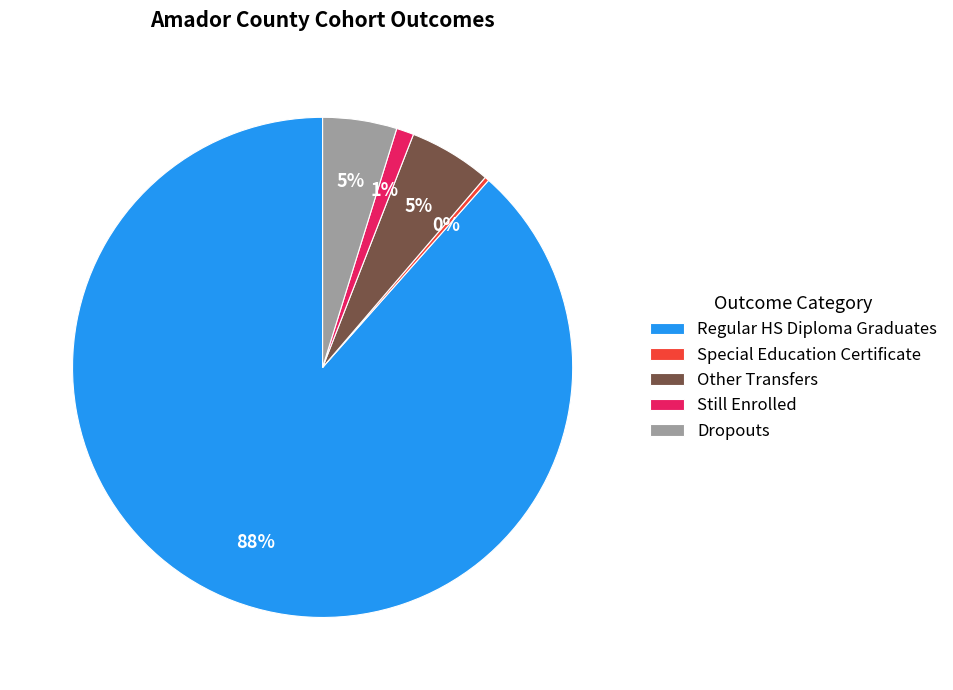

True or false: Regular HS Diploma Graduates accounts for 99% of the total.

False